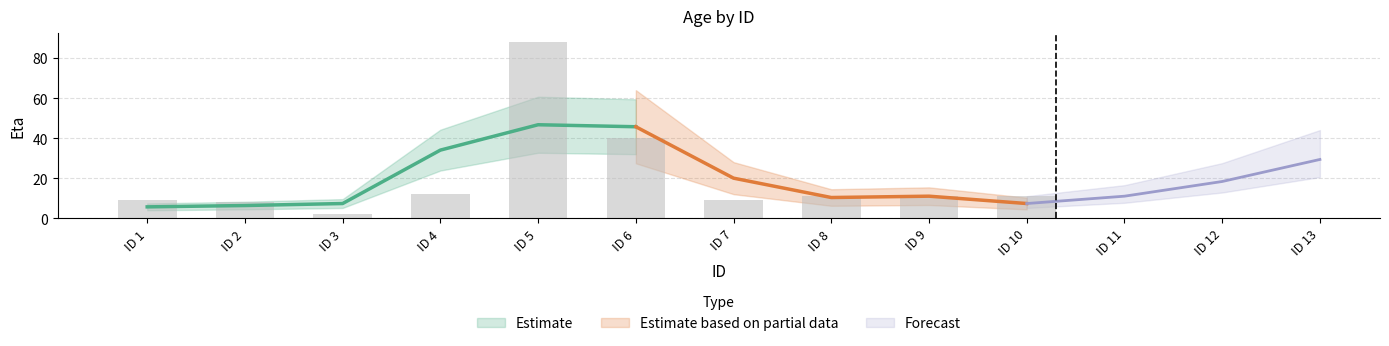

What is the greatest value displayed?

88